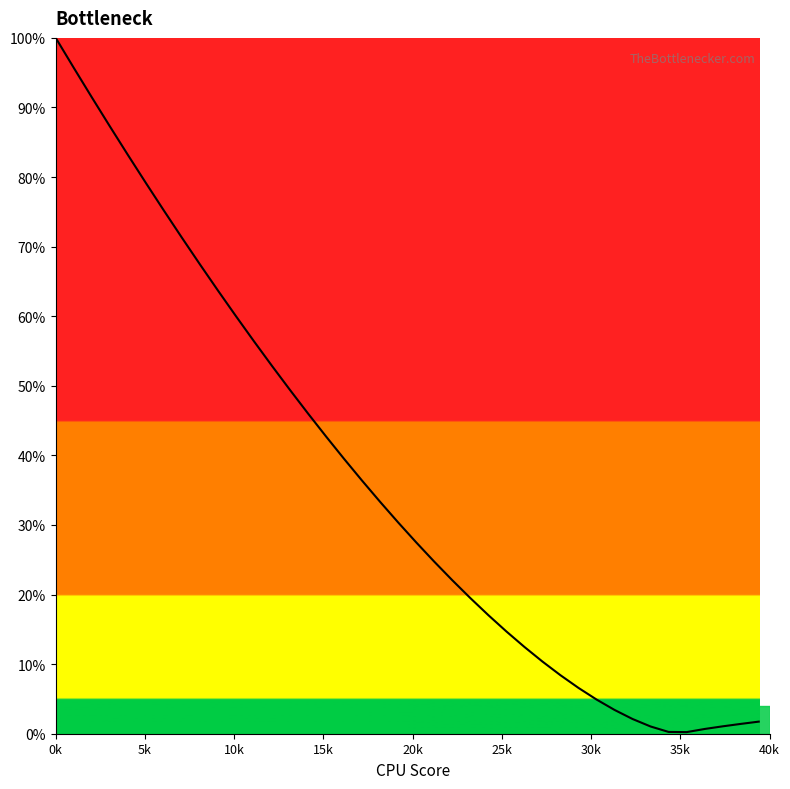

What is the difference between the maximum and minimum values?

99.8